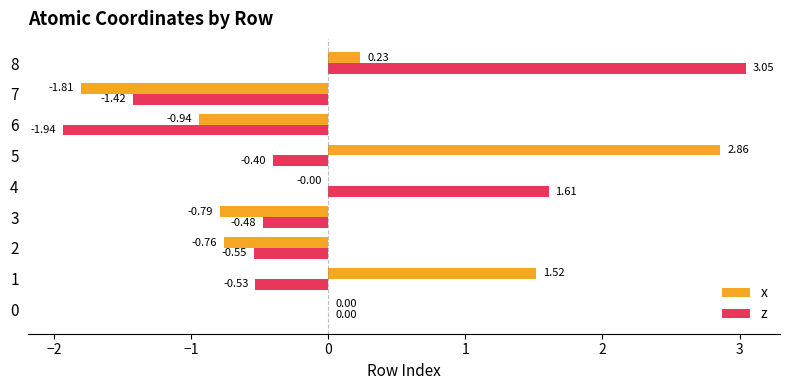

Which series has the largest total across all categories?

x